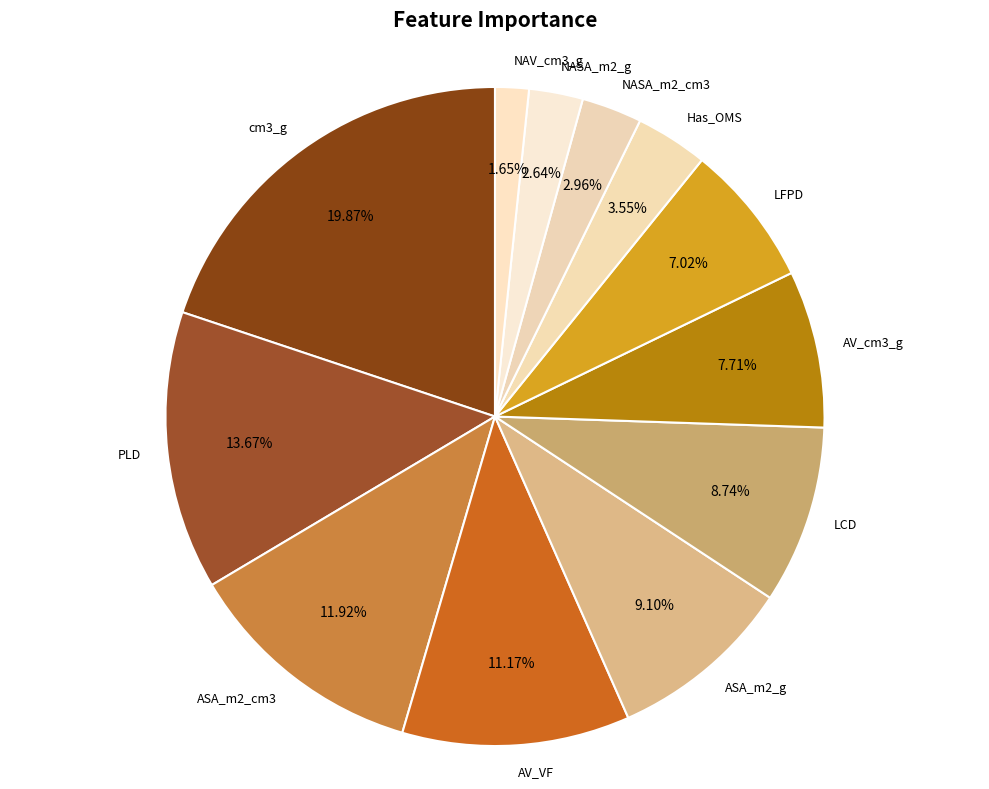

Is the sum of NAV_cm3_g and ASA_m2_cm3 greater than half?

No